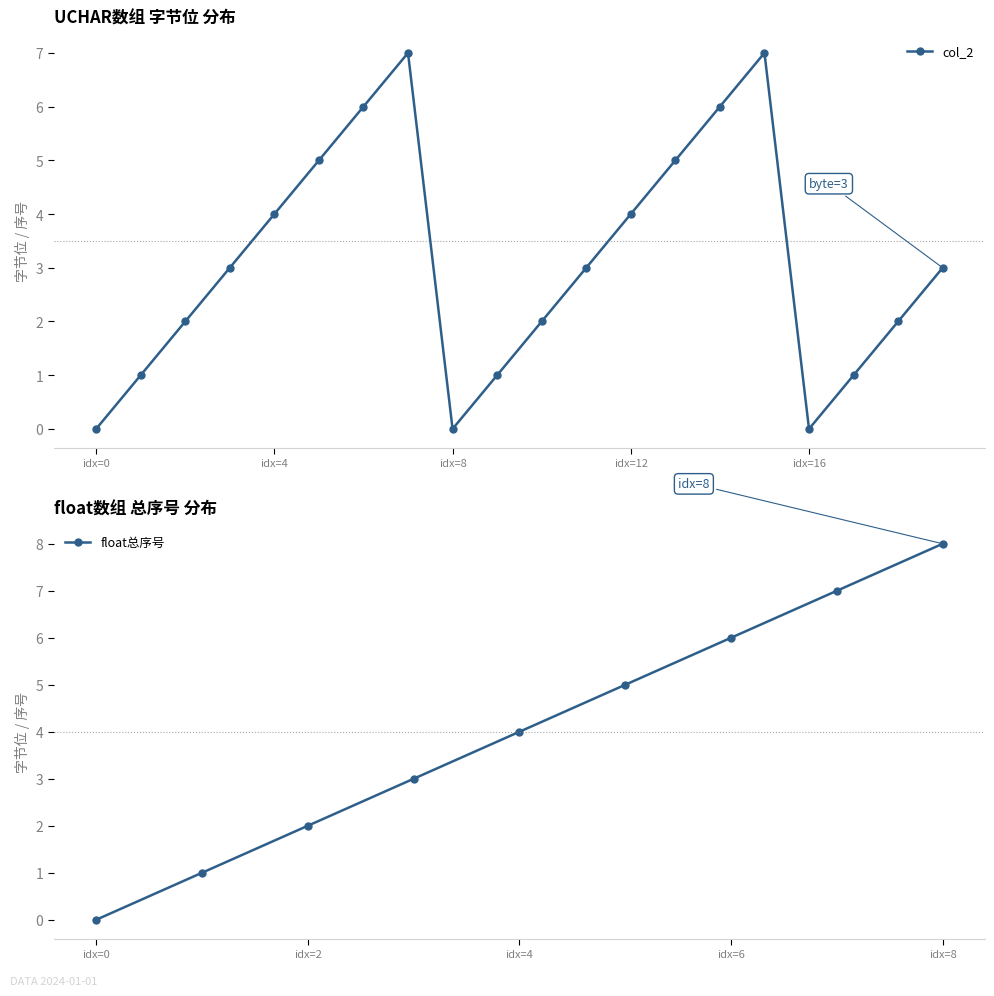

Where is the first local minimum for col_2?

idx=8